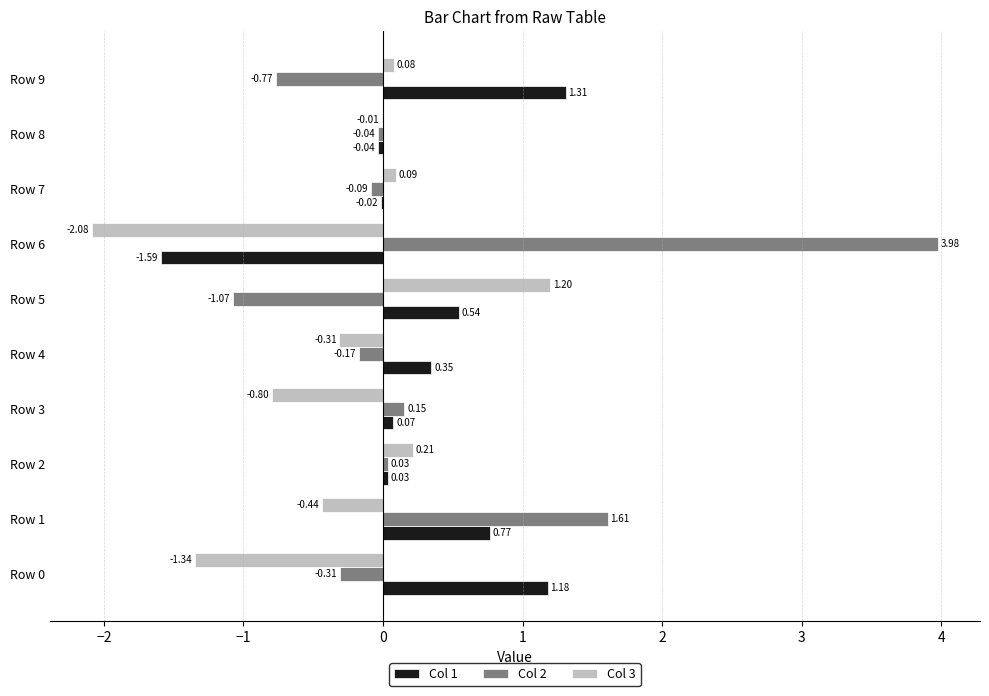

Which series has the largest total across all categories?

Col 2